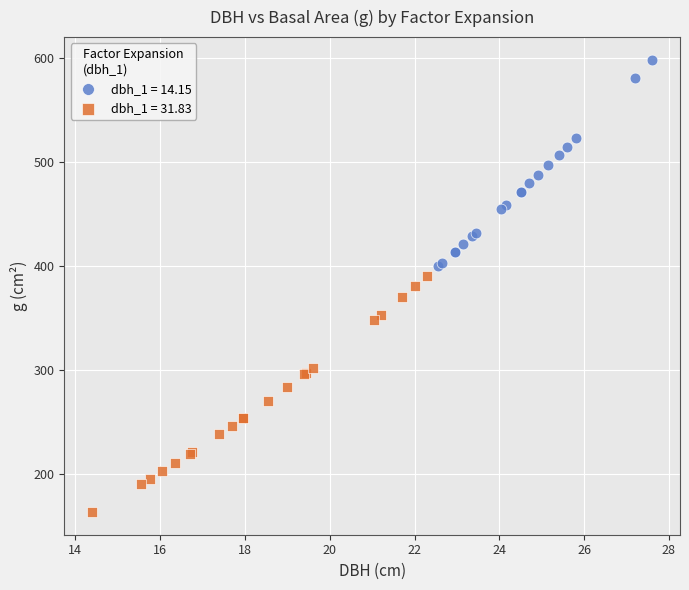

Which series reaches the minimum Y coordinate?

dbh_1 = 31.83